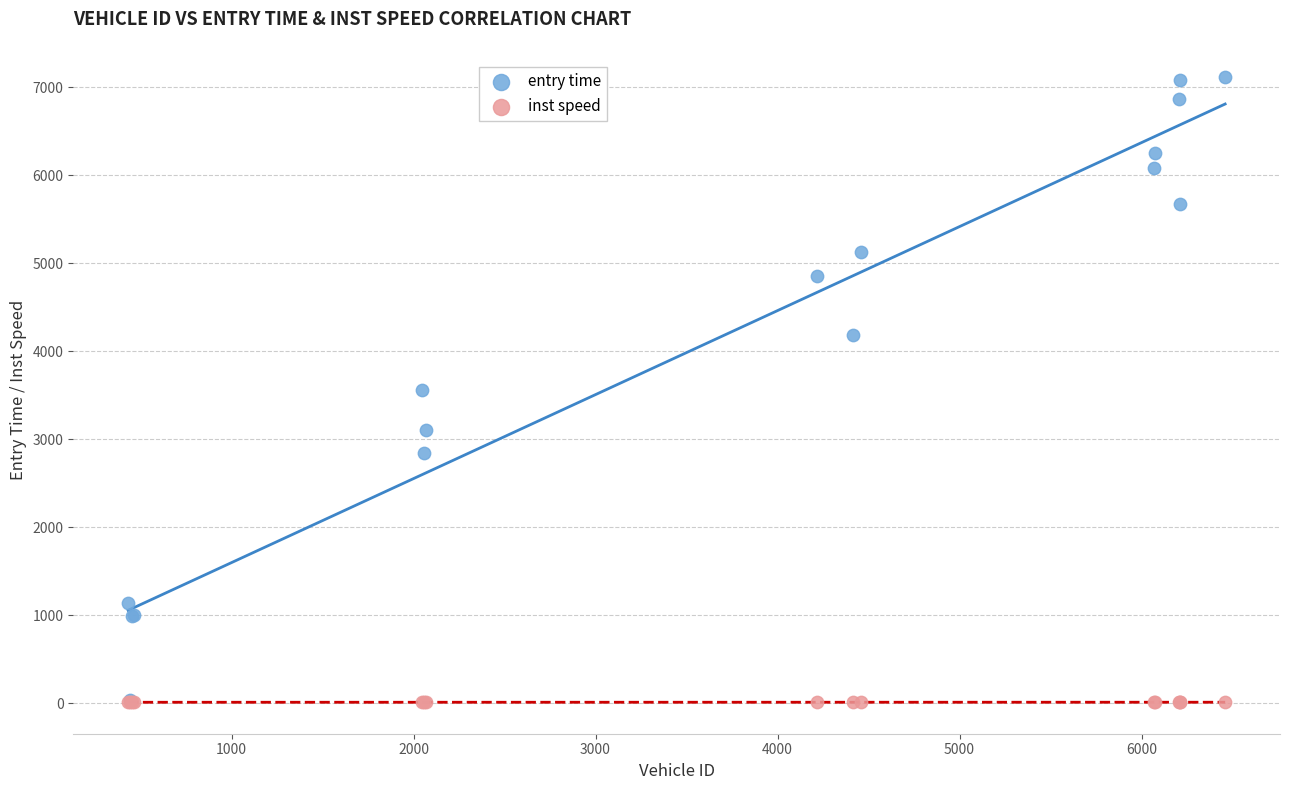

Which series has the widest spread of Y values?

entry time